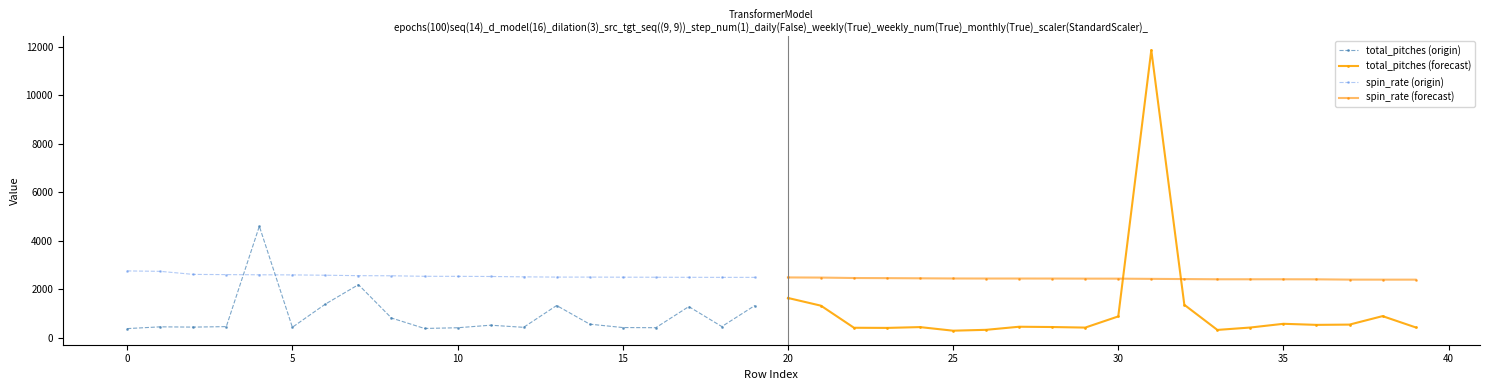

Where does the spin_rate (origin) series first go above 2542?

0